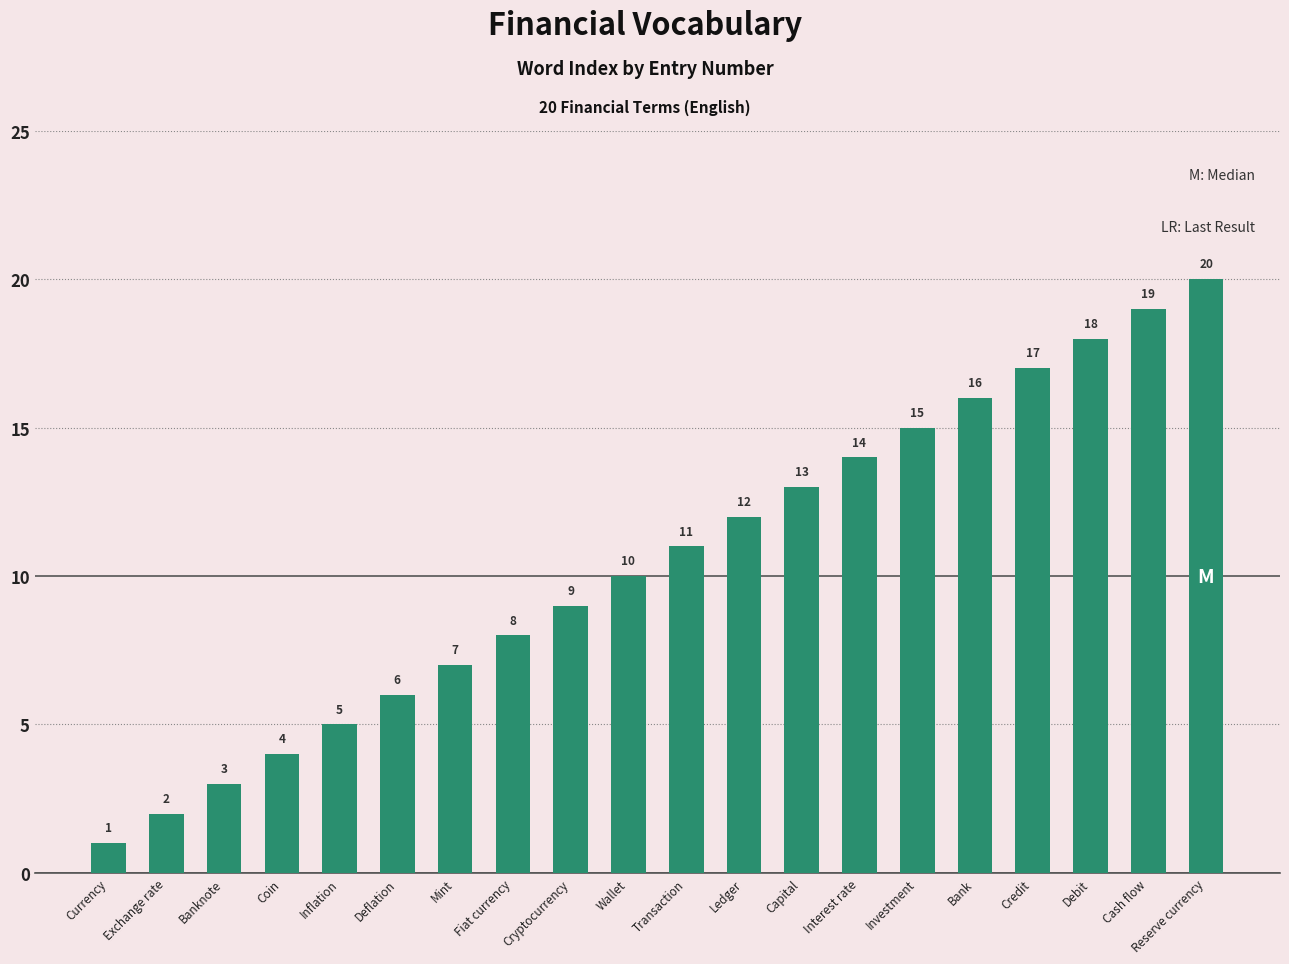

What is the sum of all values?

210